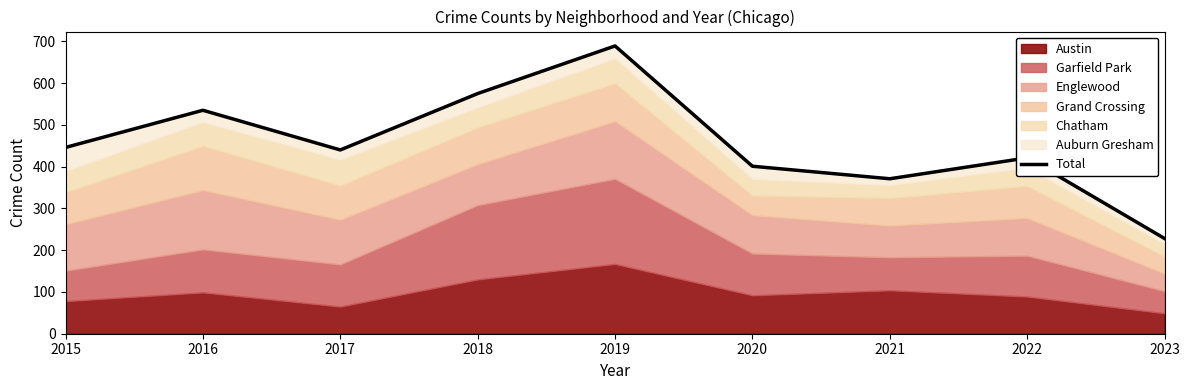

What is the value of the 9th point from the left?

228